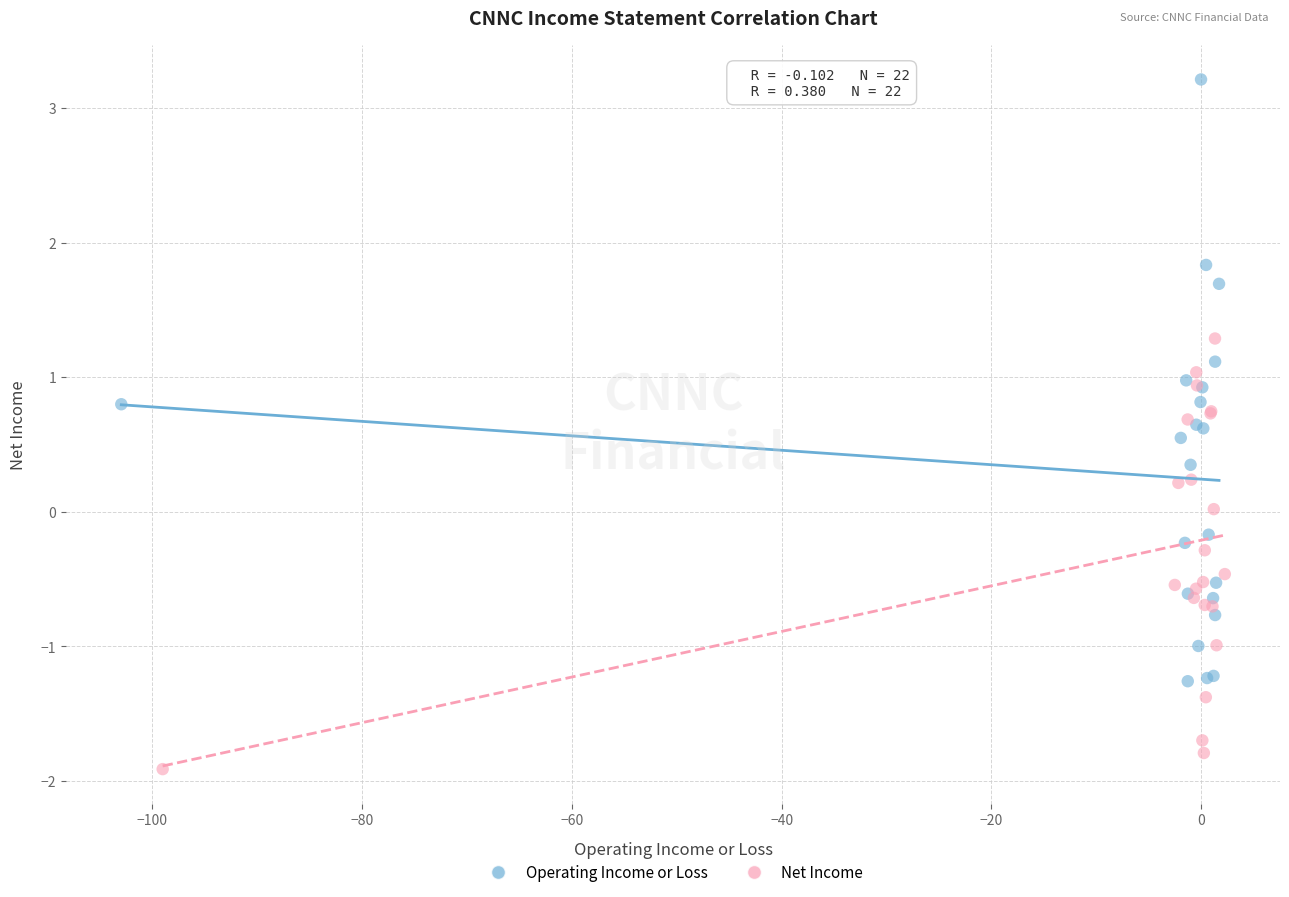

Which series has the largest Y range (max minus min)?

Operating Income or Loss